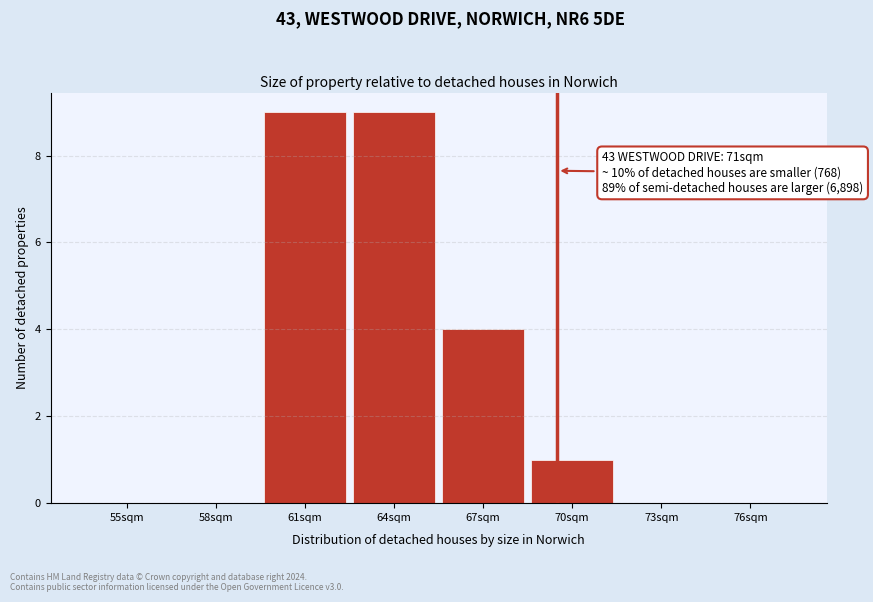

Reading left to right, what are all the values shown in this chart?

55sqm=0	58sqm=0	61sqm=9	64sqm=9	67sqm=4	70sqm=1	73sqm=0	76sqm=0